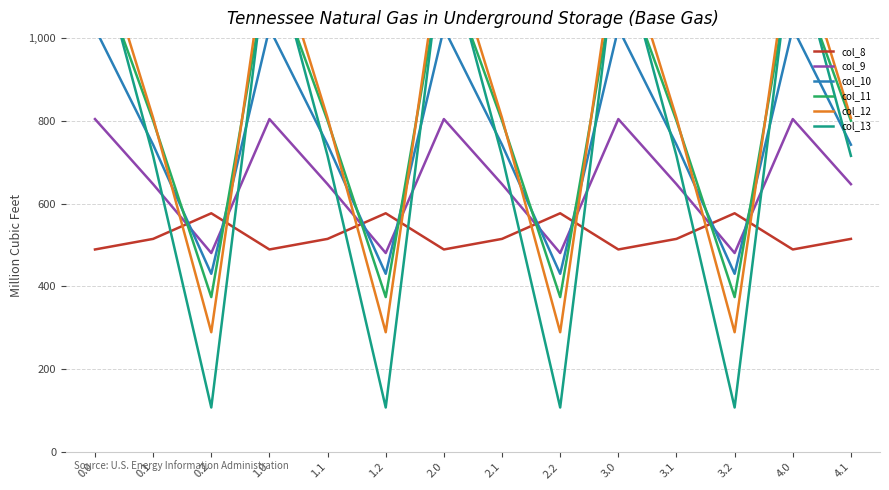

Is the value of col_13 at 2.0 greater than the value of col_10 at 3.1?

Yes